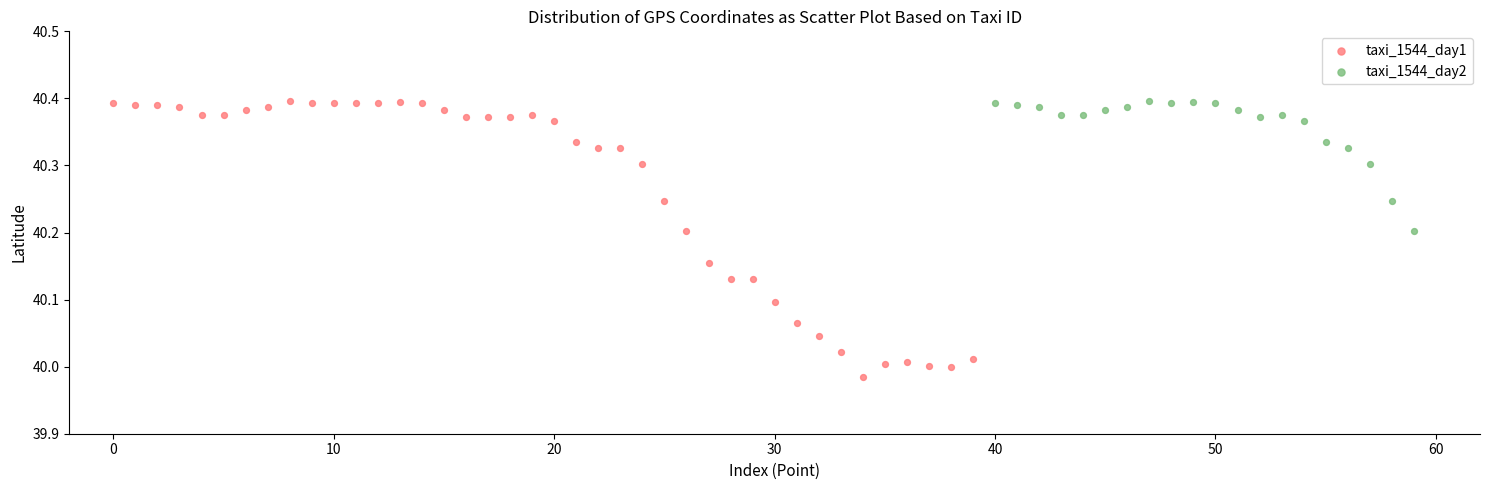

Which series has the largest Y range (max minus min)?

taxi_1544_day1